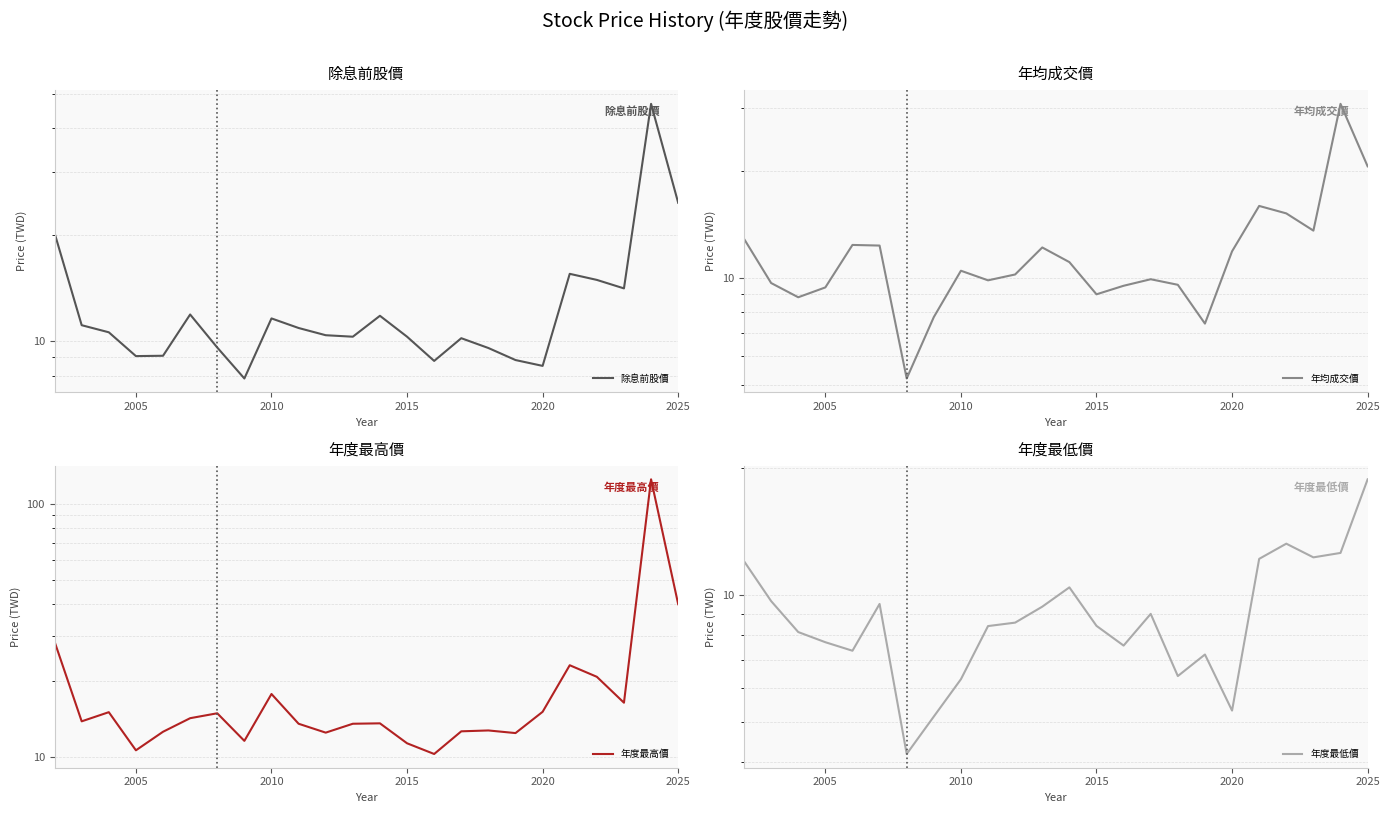

How many lines are shown in the chart?

4